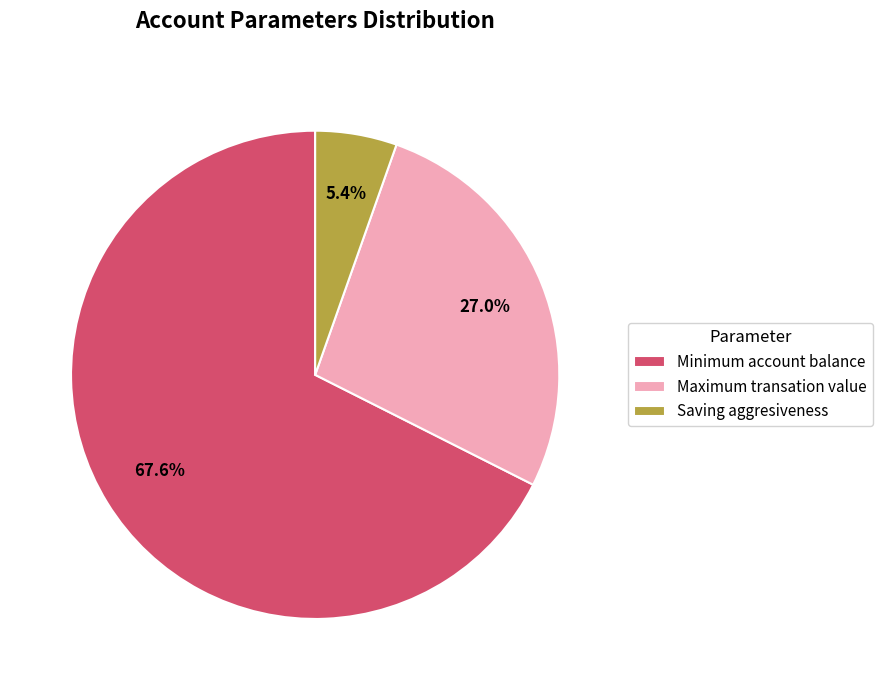

Is it true that Maximum transation value is 27% of the pie?

True